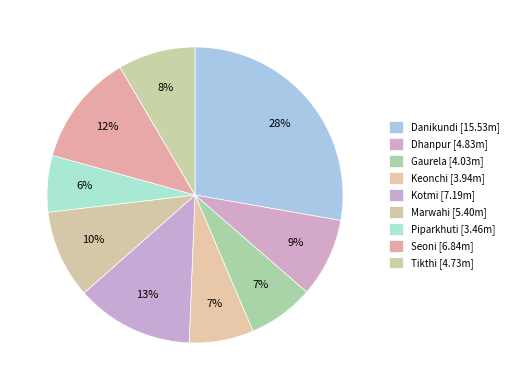

How much of the chart is everything except Tikthi?

91.5%